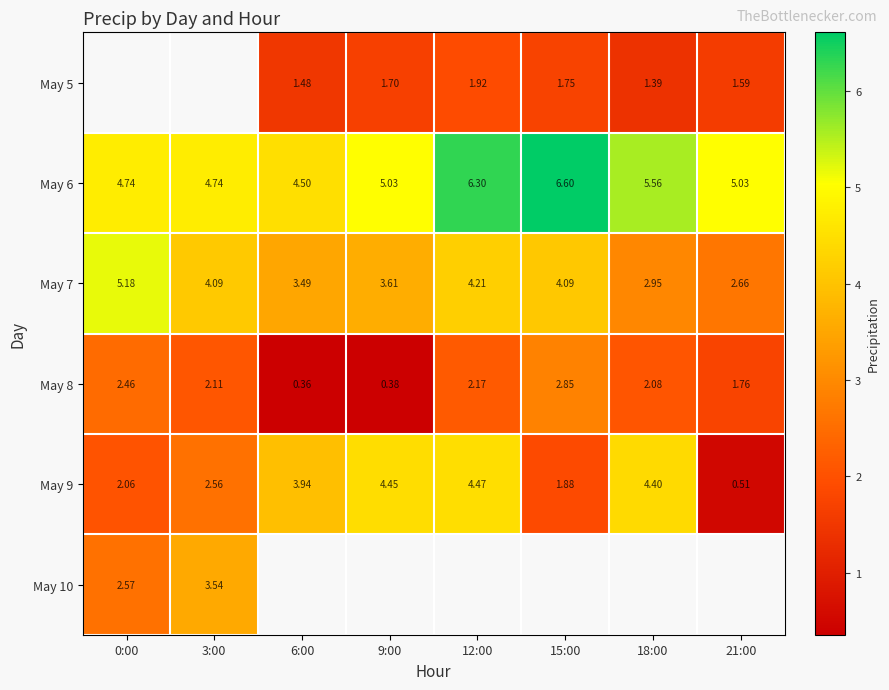

Is the value of May 5 at 12:00 greater than the value of May 6 at 18:00?

No